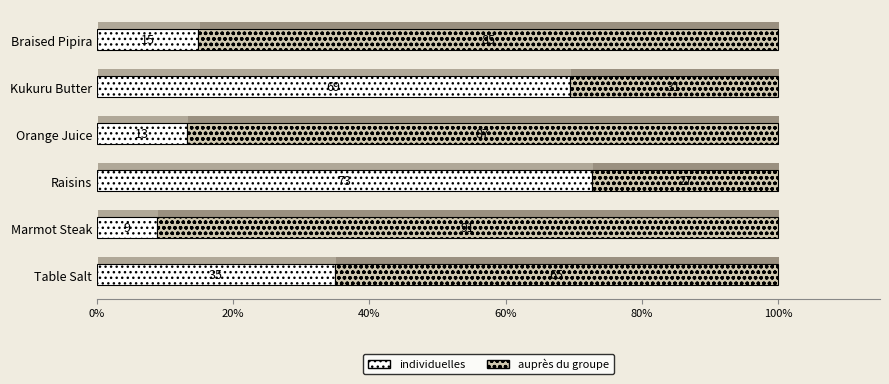

What is the total value across all series at Marmot Steak?

100.0